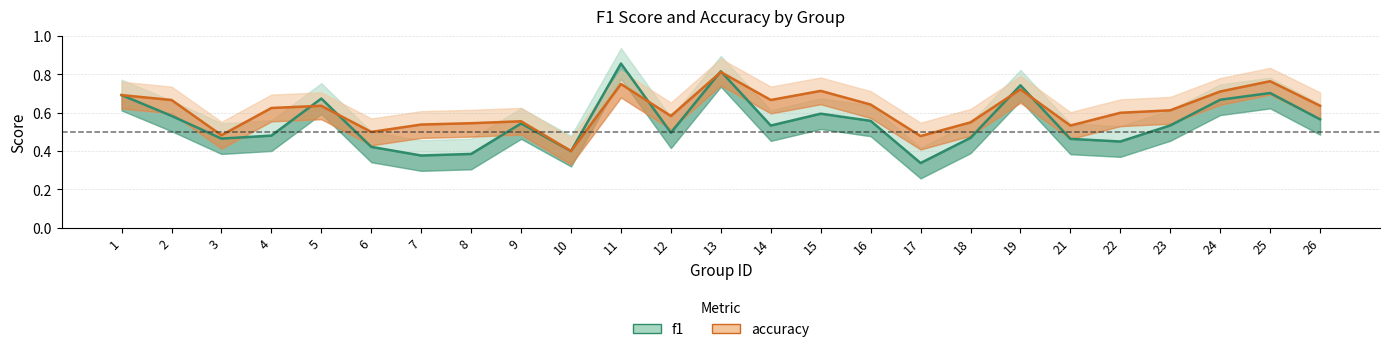

List the series in order of their overall mean, lowest first.

f1, accuracy